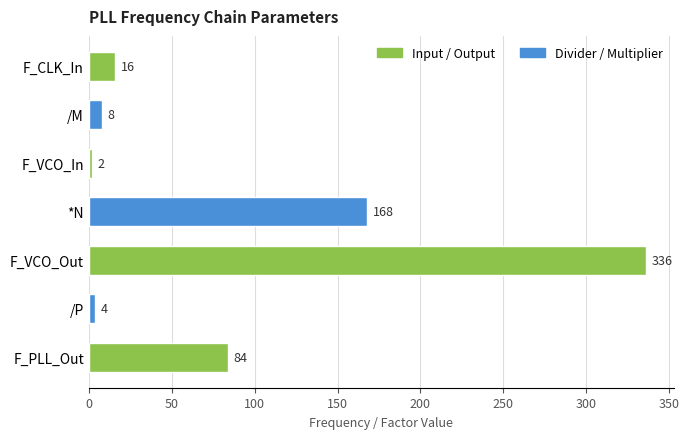

Does the chart contain stacked bars?

No